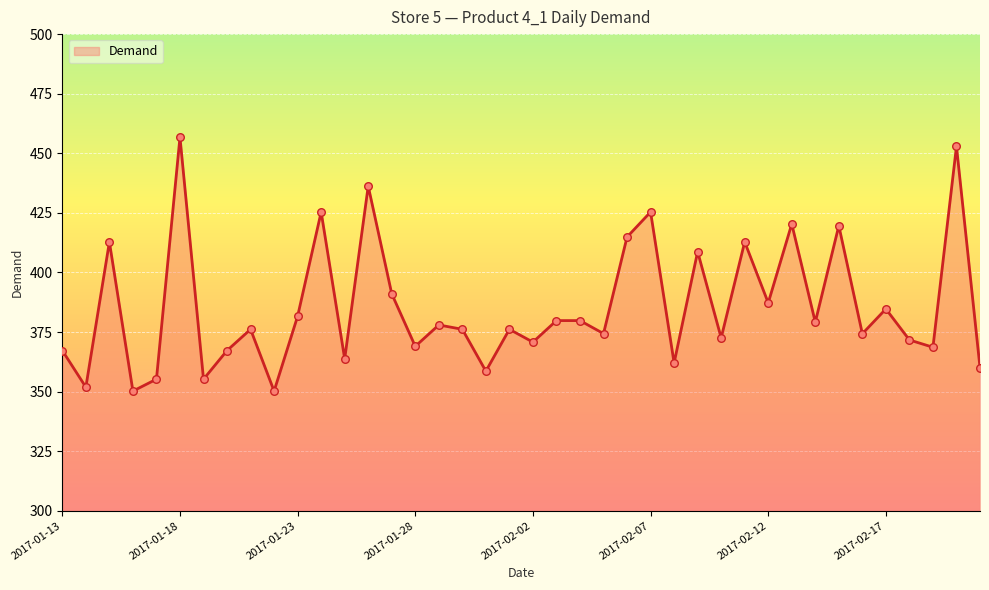

What is the difference between the maximum and minimum values?

106.5